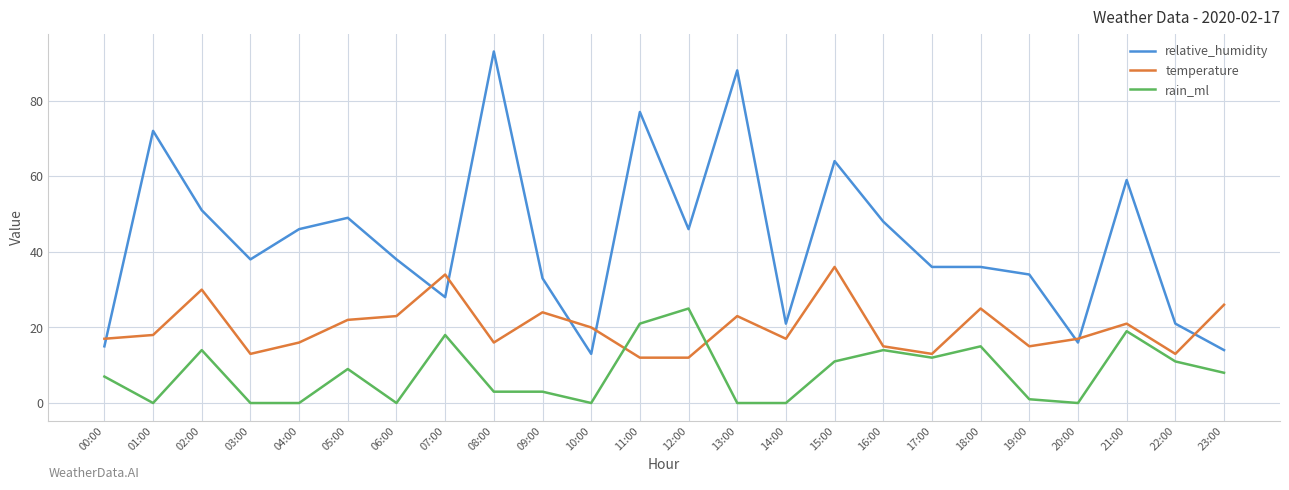

Which series has the largest total across all categories?

relative_humidity